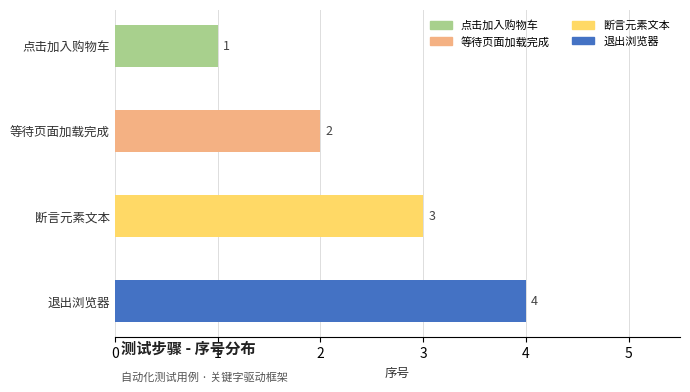

What is the minimum value shown in the chart?

1